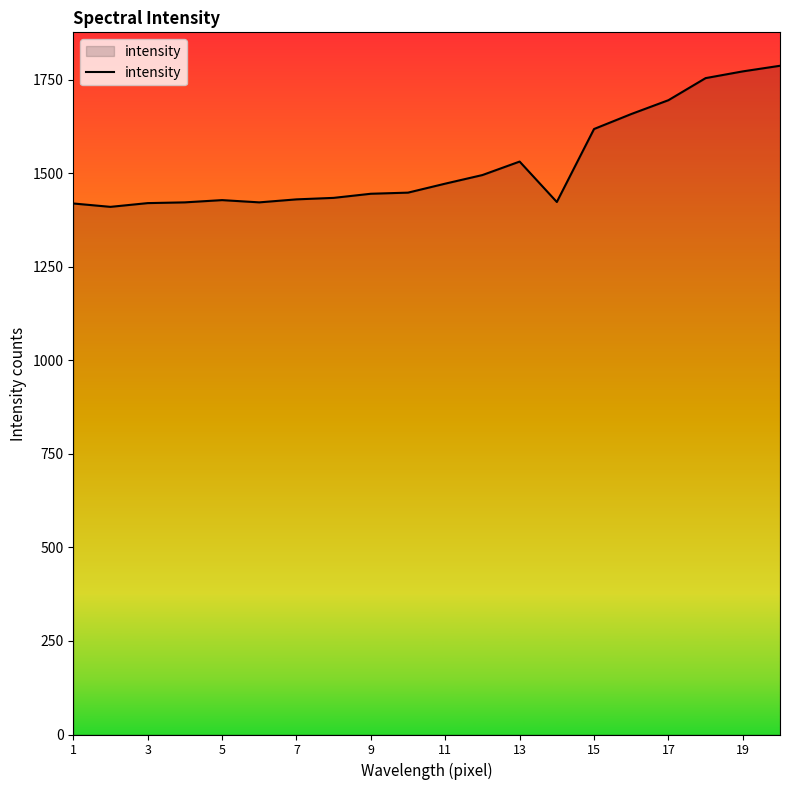

Does the chart have visible grid lines?

No